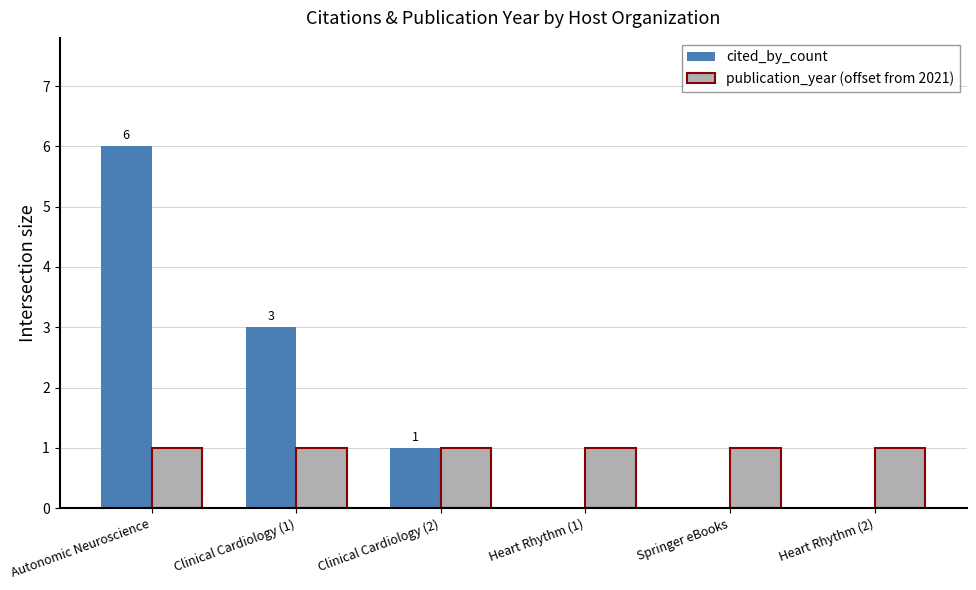

What is the greatest value displayed?

6